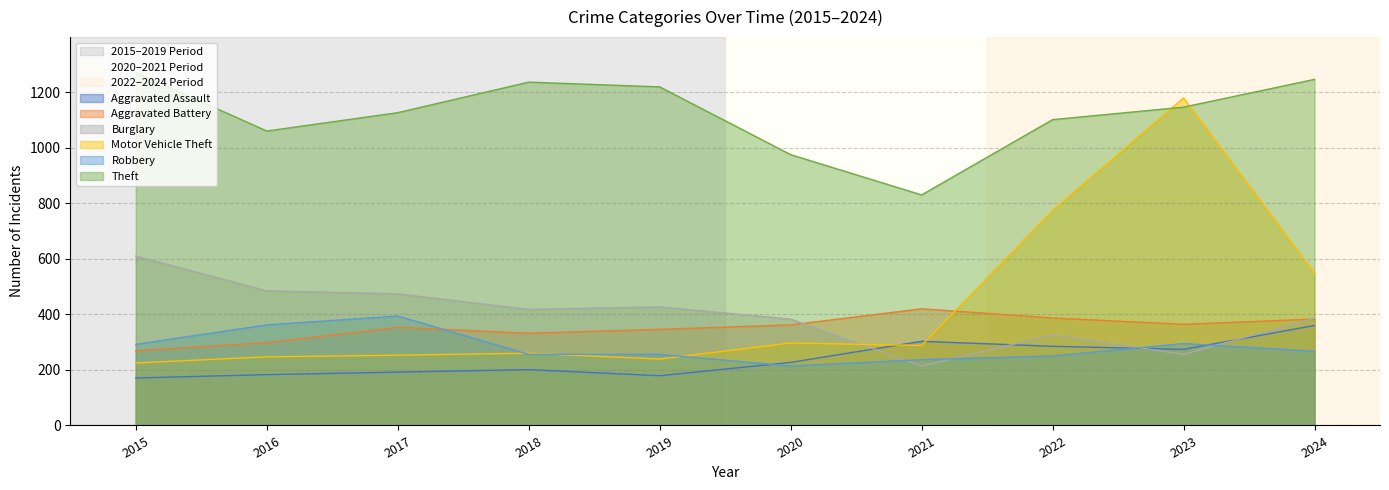

Does the chart display data point markers on the line(s)?

No